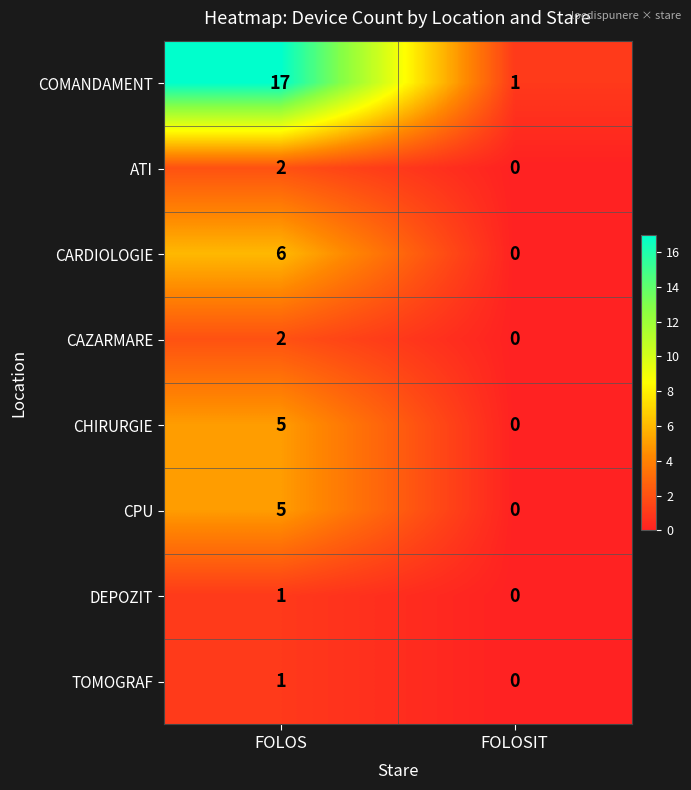

What is the sum of the CARDIOLOGIE values at FOLOS and FOLOSIT?

6